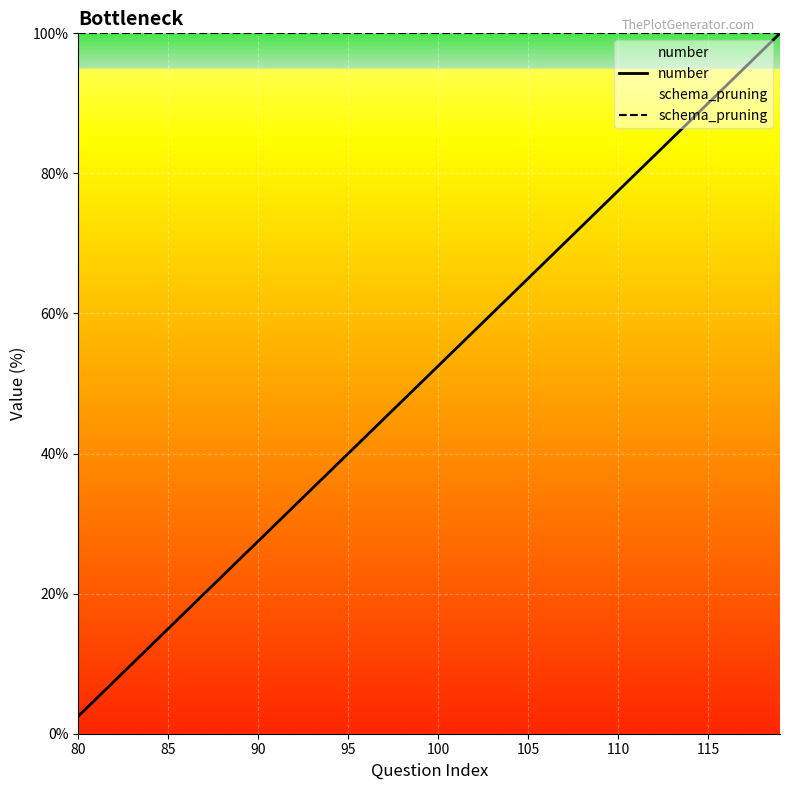

The value of schema_pruning at 95 is 52.2. True or false?

False